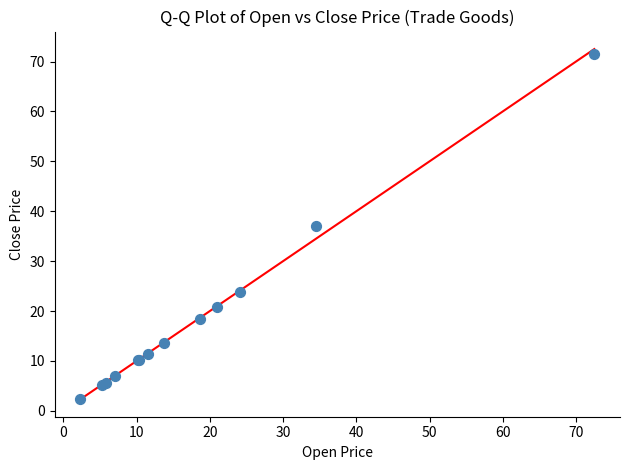

What Y value in the scatter plot is closest to 36?

37.0